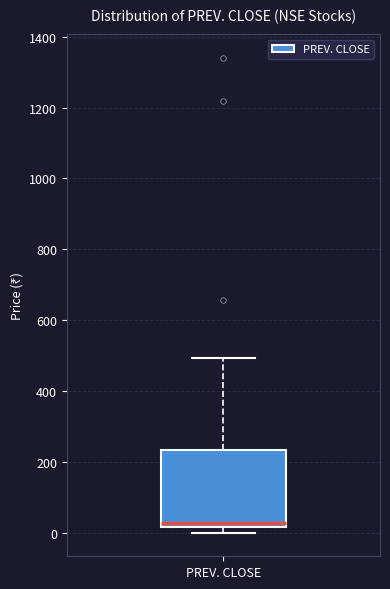

Transcribe this box plot: give where the median line is, the range the box spans, and where the two whiskers end, as read against the y-axis. The values are not printed on the chart, so give them approximately, as read against the axis.

median 20 (just above the box's lower edge), box 20 to 240, whiskers 0 to 500